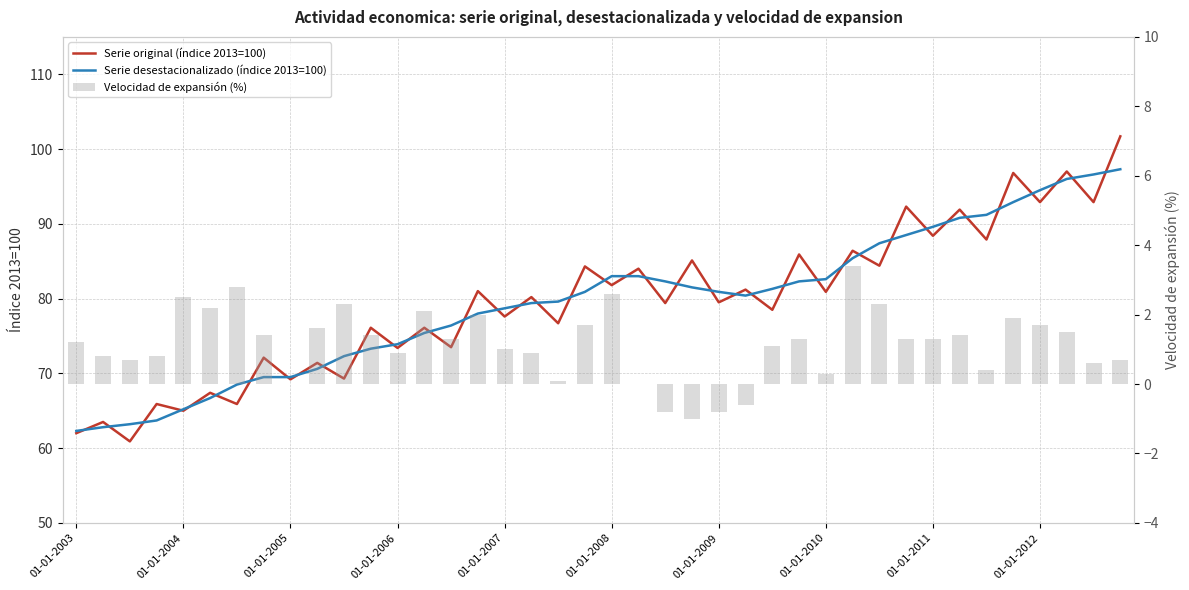

Rank the series by their maximum value, from lowest to highest.

Velocidad de expansión (%), Serie desestacionalizado (índice 2013=100), Serie original (índice 2013=100)